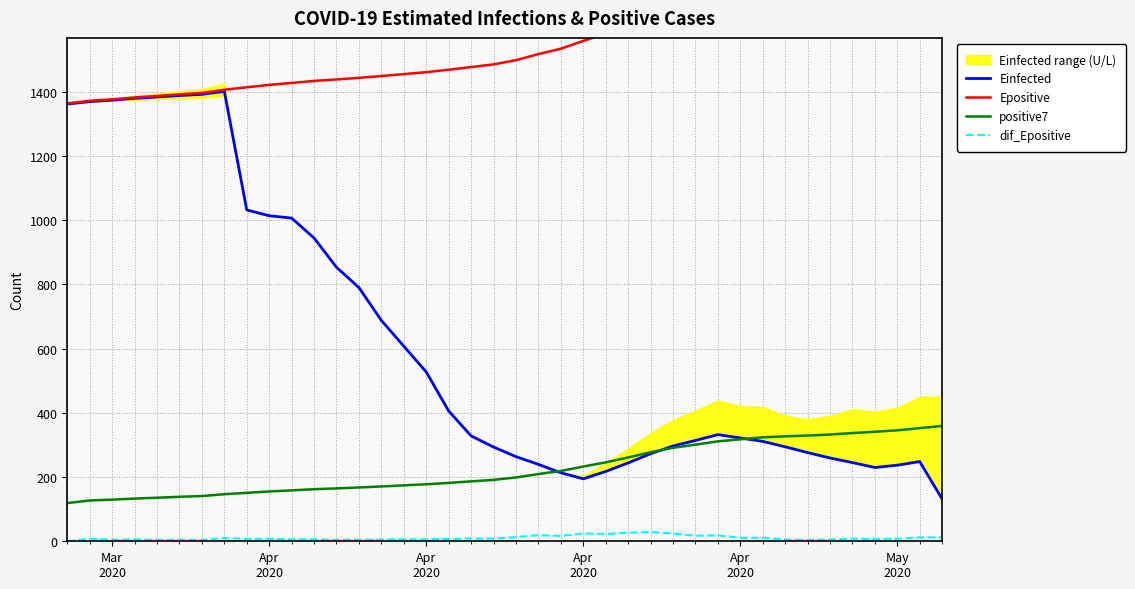

Is it true that positive7 equals 571.0 at 33?

False